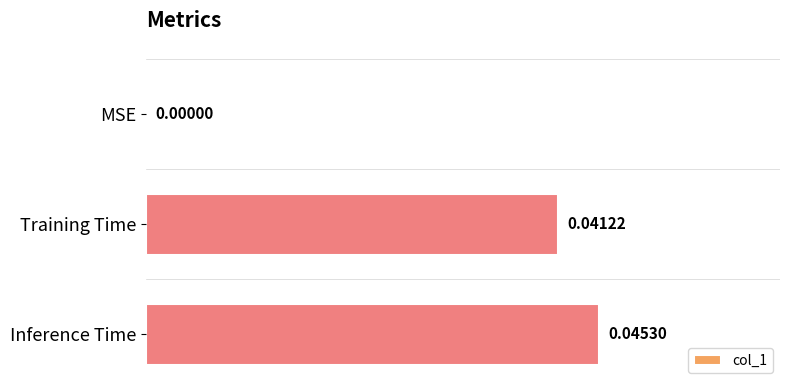

Where is the data nearest to the value 0?

MSE